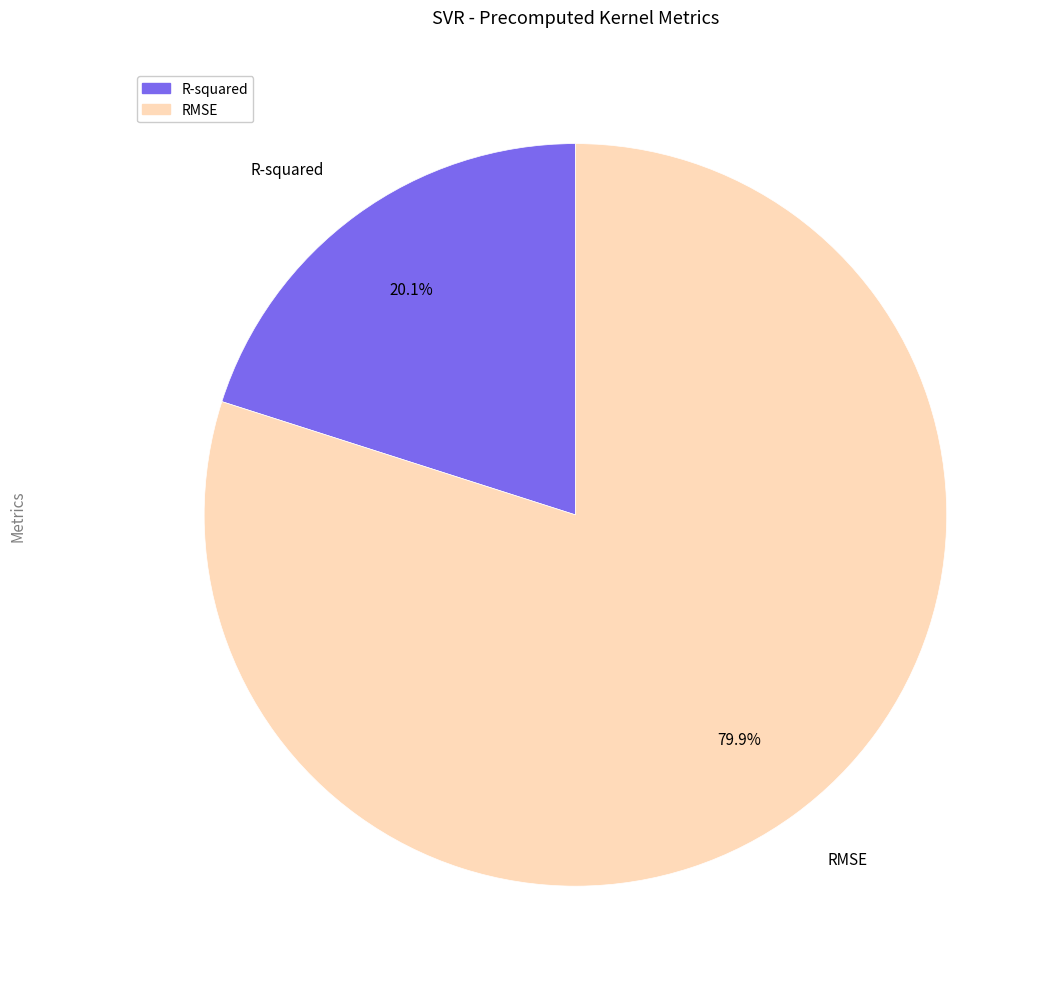

What percentage is NOT represented by RMSE?

20.1%